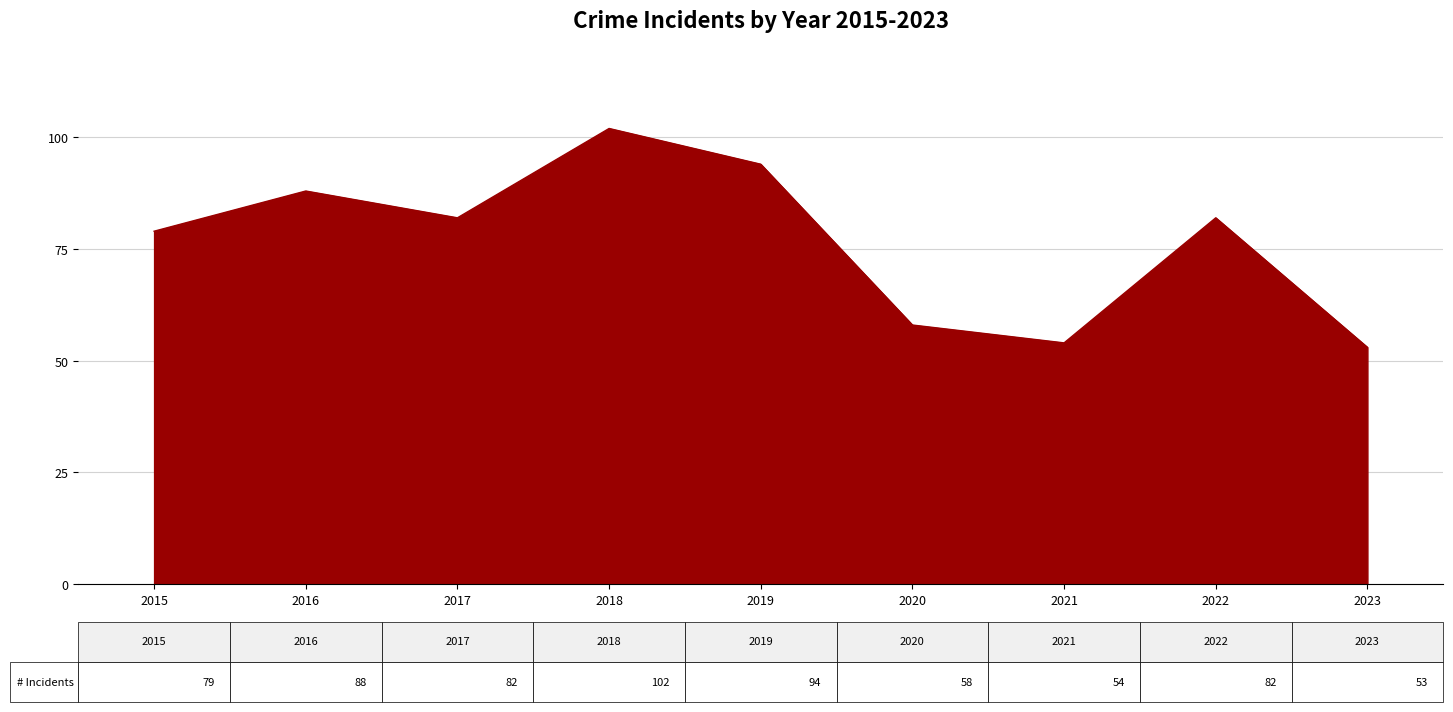

Does the chart have visible grid lines?

Yes